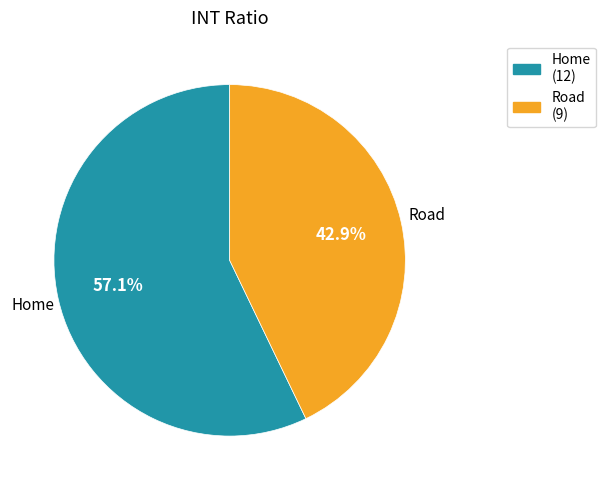

Count the number of slices in the pie.

2